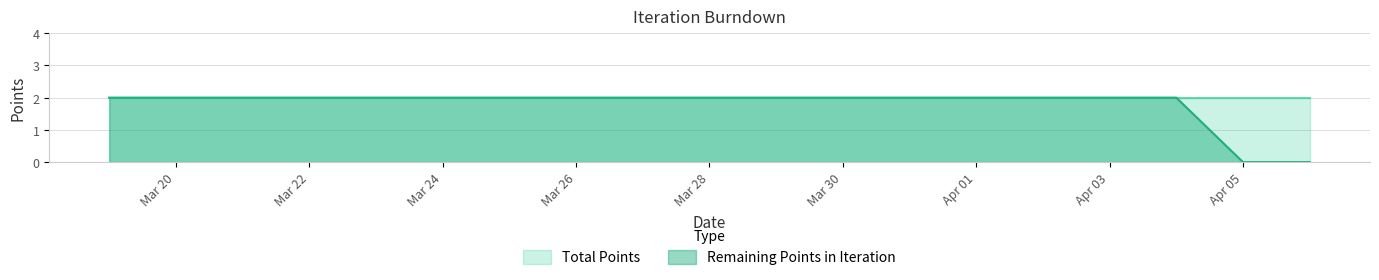

Read the value at 2018-04-02.

2